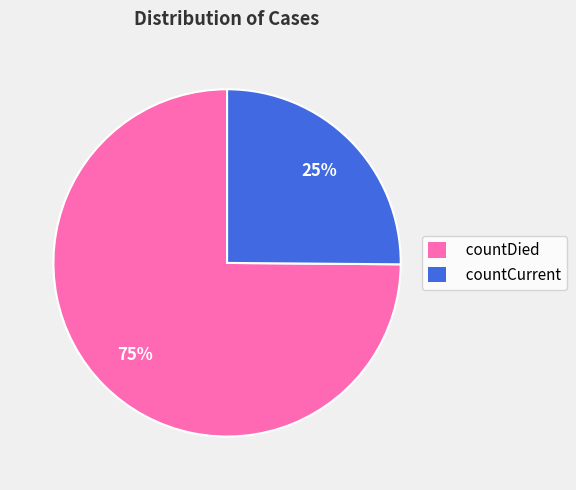

To the nearest percent, what portion does countCurrent represent?

25%